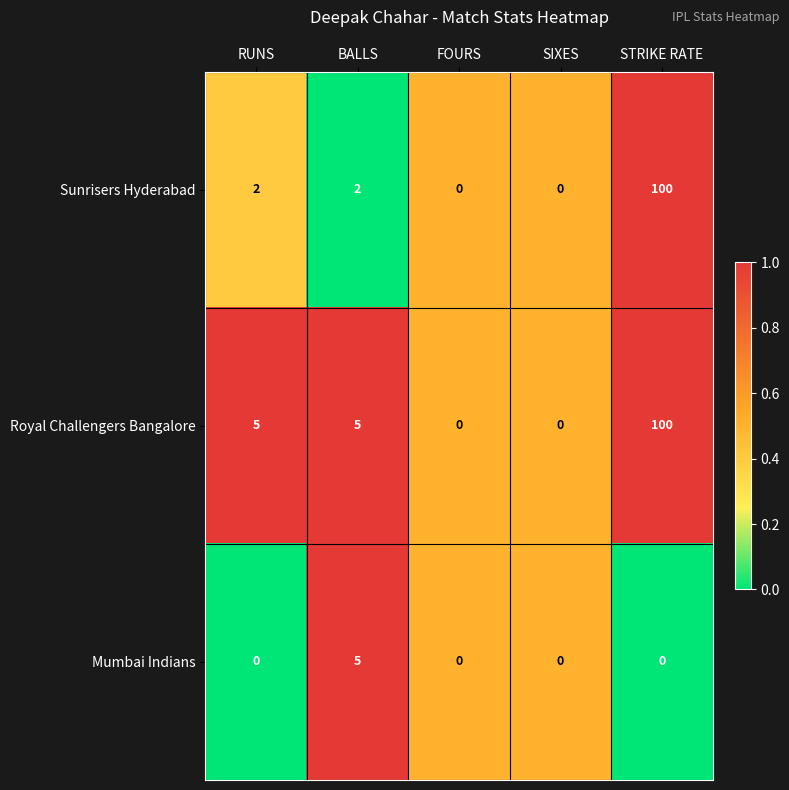

Count the number of data series in this chart.

3